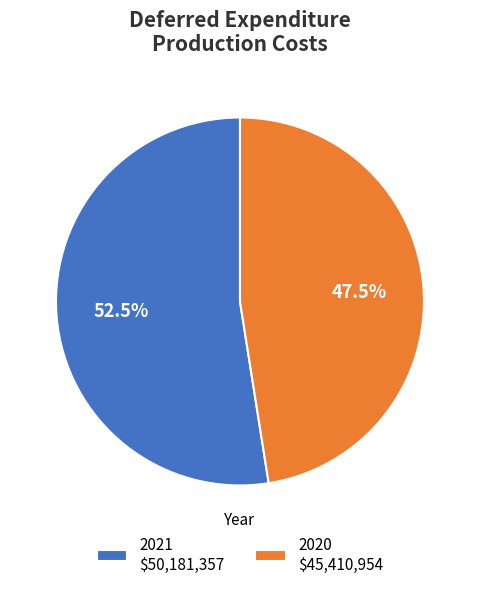

What is the largest slice in the pie chart?

2021